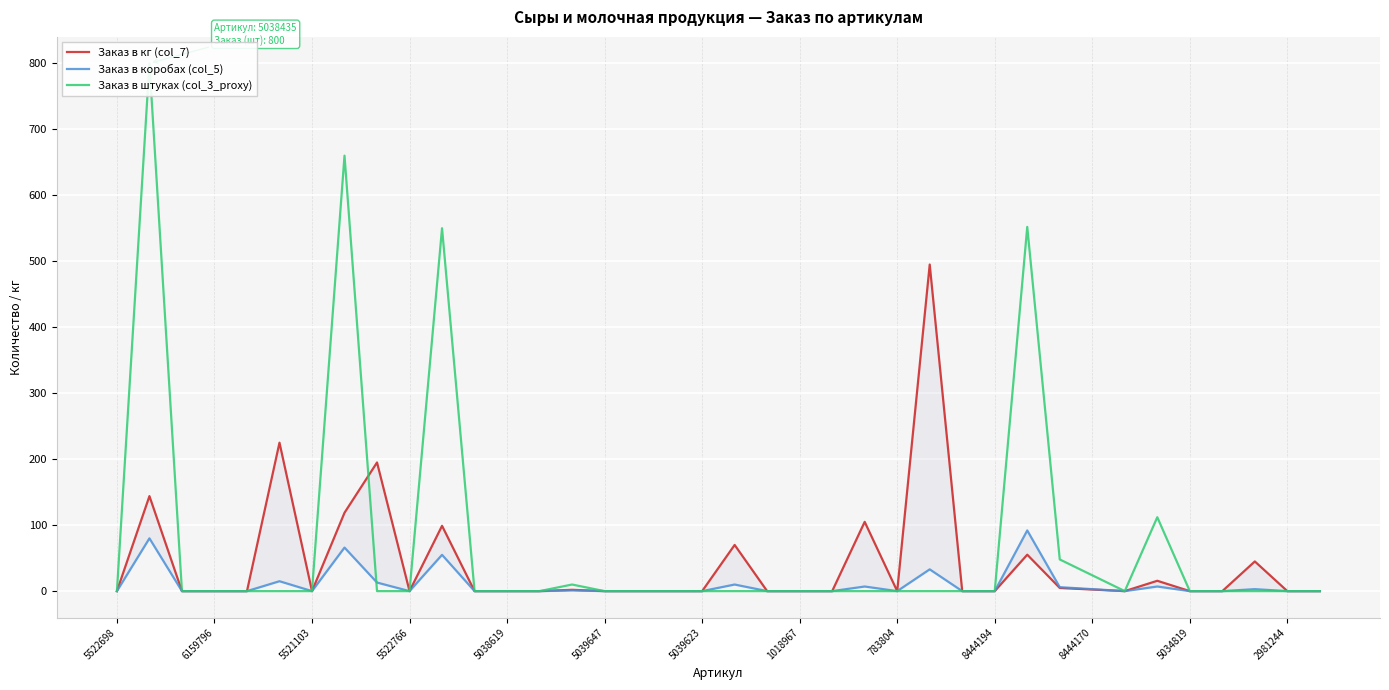

Between 15 and 22, which series saw the biggest shift?

Заказ в кг (col_7)